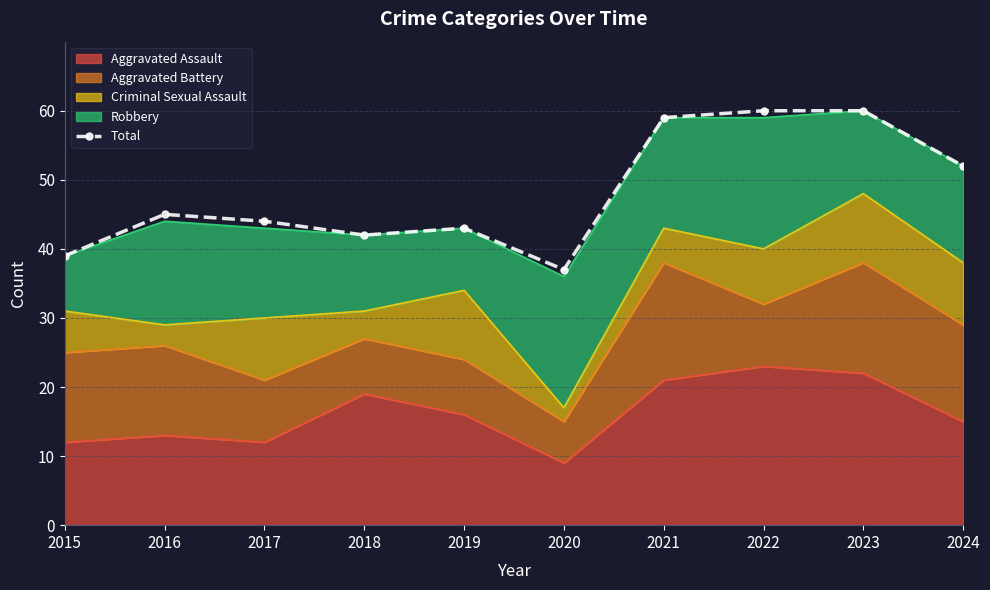

The value at 2018 is 42. True or false?

True